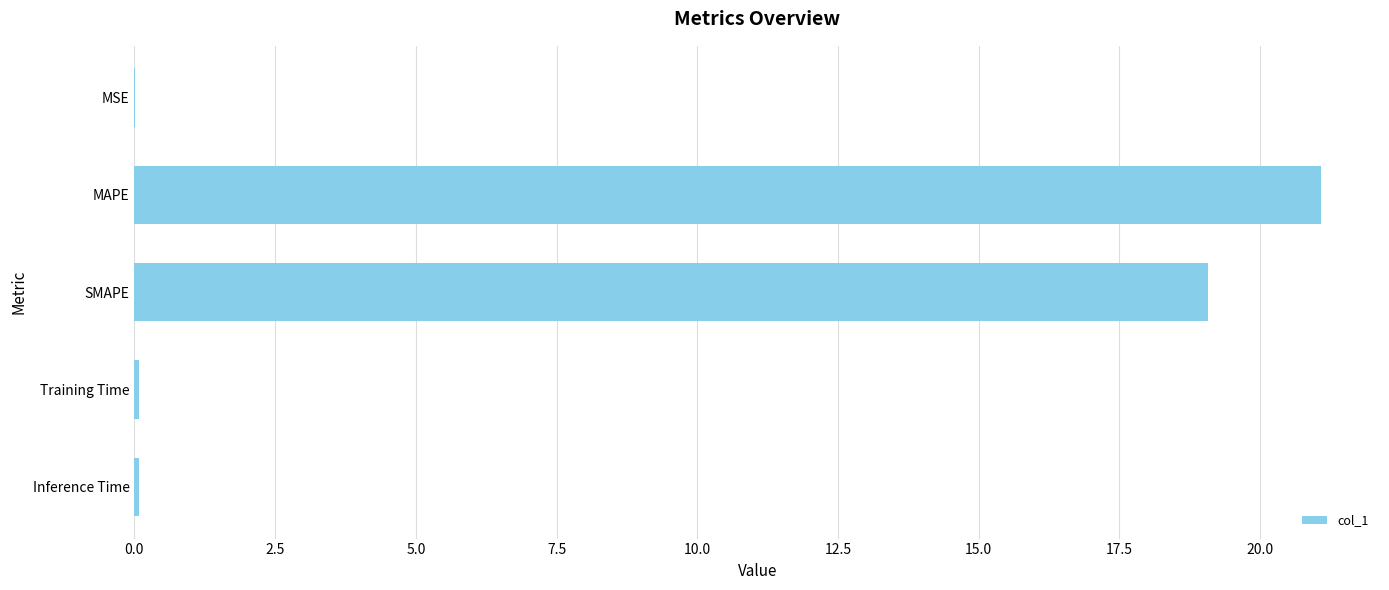

The value at MAPE is 10.4. True or false?

False